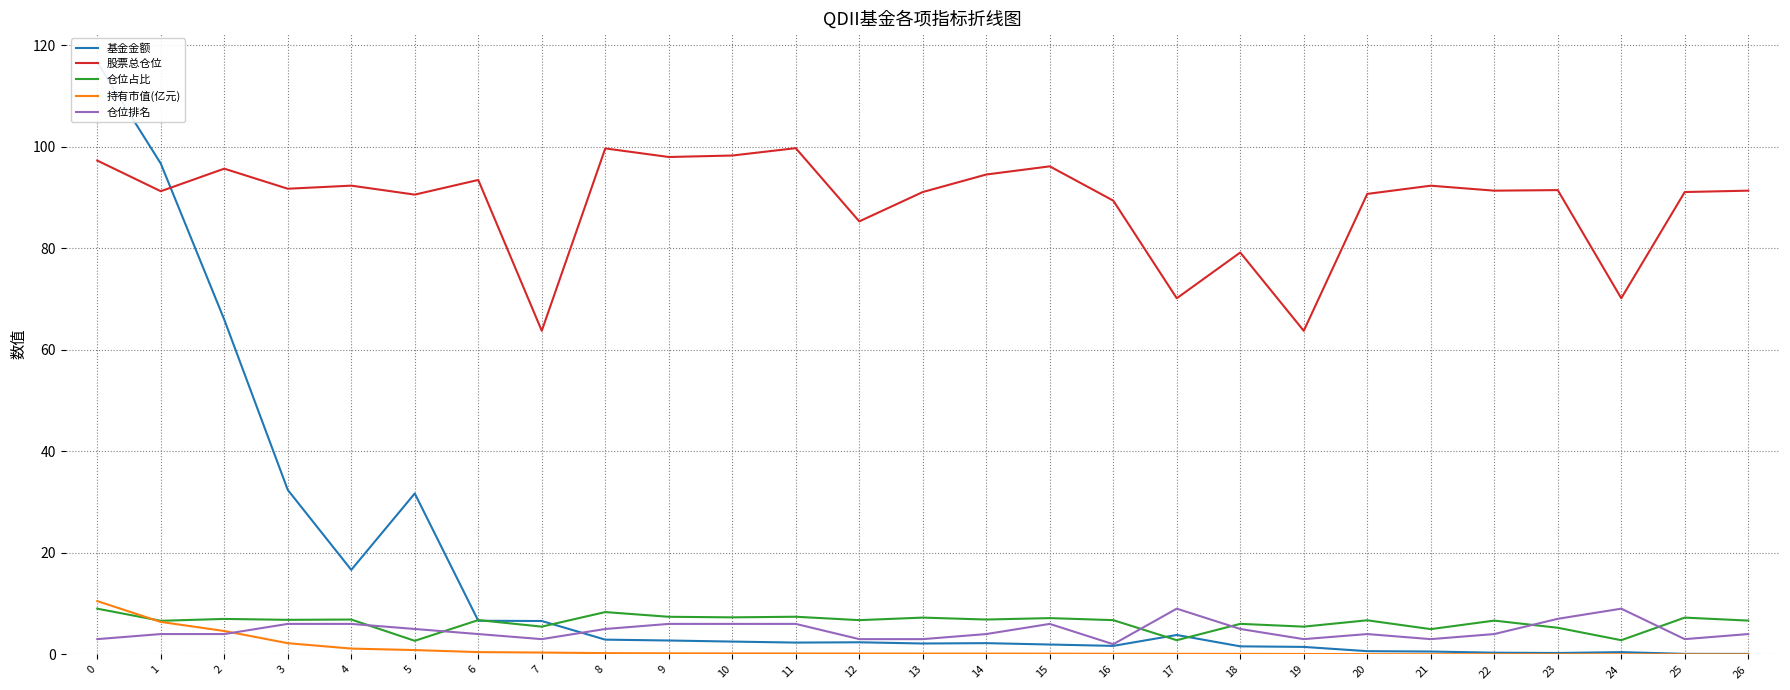

What is the sum of the 仓位占比 values at 4 and 16?

13.6